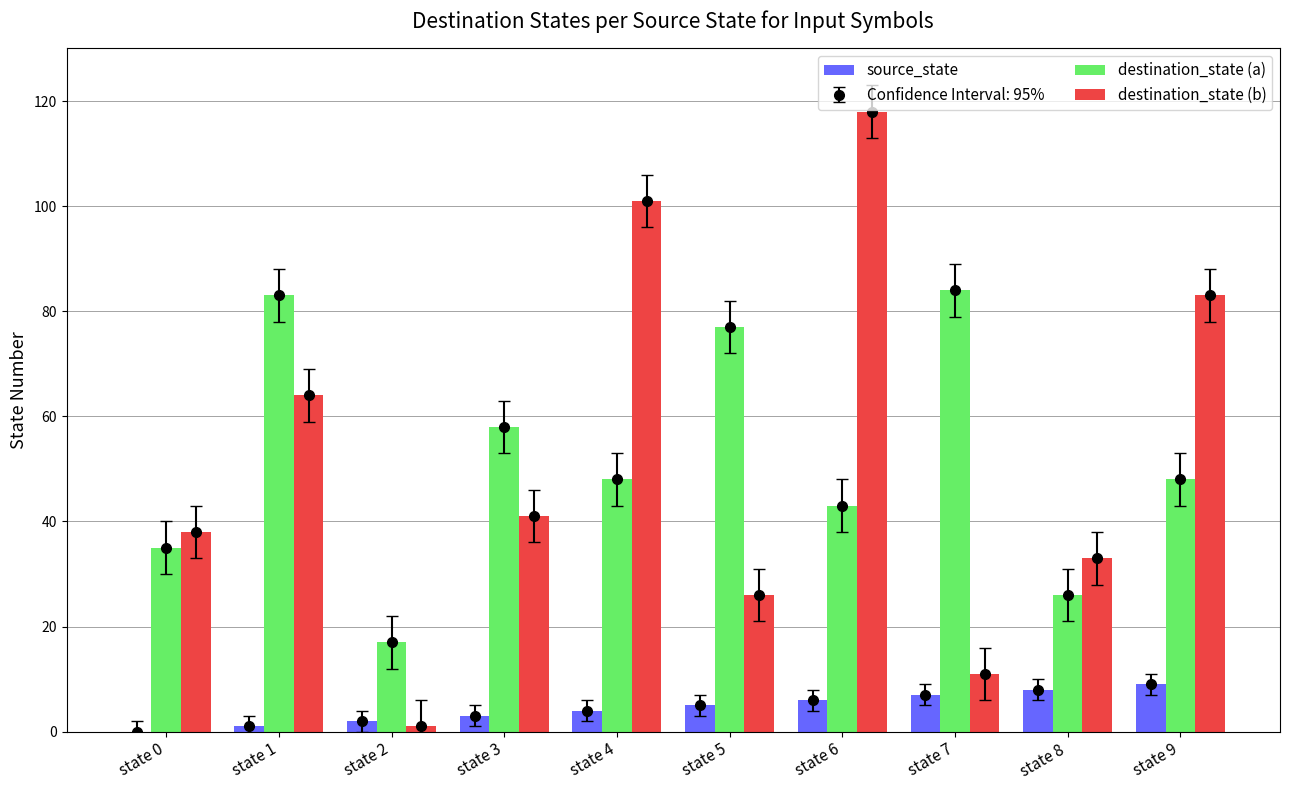

Which series changed the most between state 5 and state 7?

destination_state (b)